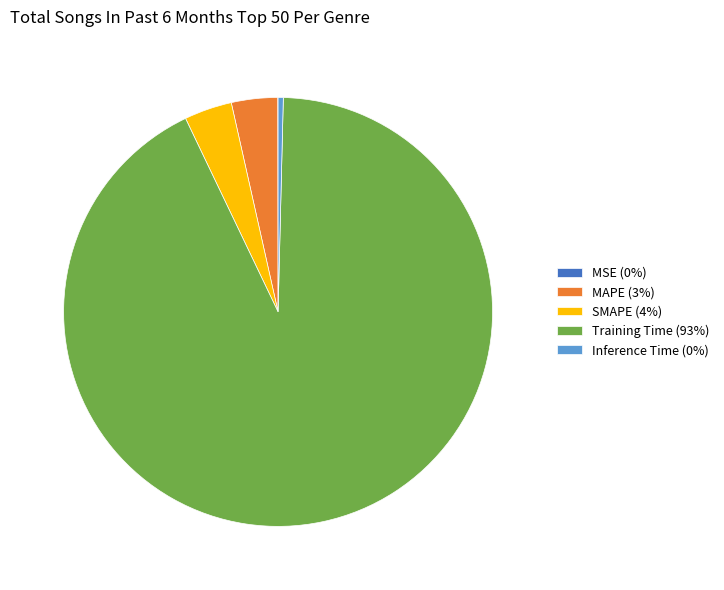

What is the largest slice in the pie chart?

Training Time